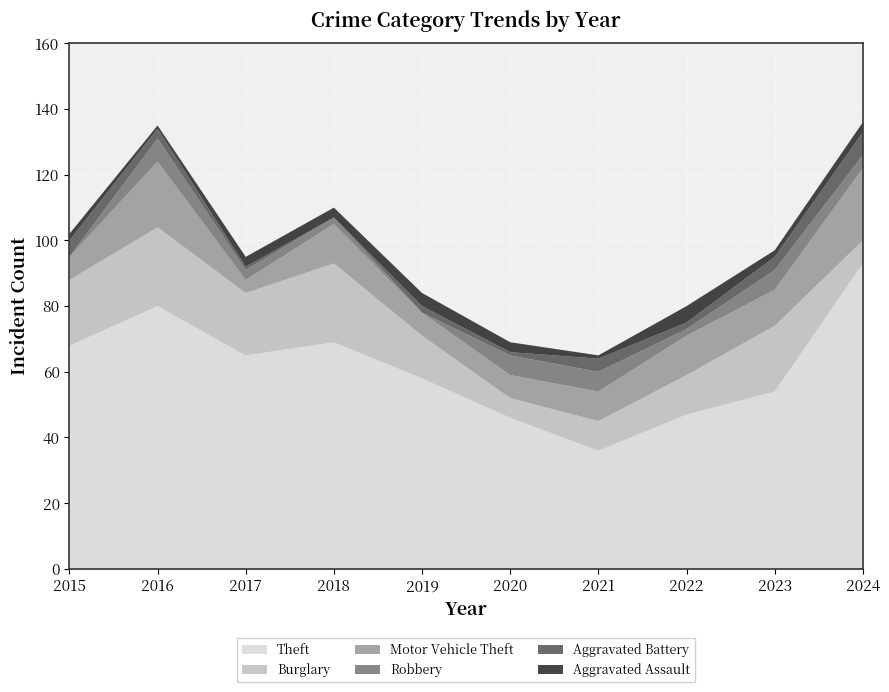

Reading left to right, transcribe all the data shown in this chart.

Theft: 2015=68	2016=80	2017=65	2018=69	2019=58	2020=46	2021=36	2022=47	2023=54	2024=93
Burglary: 2015=20	2016=24	2017=19	2018=24	2019=13	2020=6	2021=9	2022=12	2023=20	2024=7
Motor Vehicle Theft: 2015=7	2016=20	2017=4	2018=12	2019=7	2020=7	2021=9	2022=12	2023=11	2024=22
Robbery: 2015=0	2016=7	2017=3	2018=2	2019=0	2020=6	2021=6	2022=2	2023=6	2024=4
Aggravated Battery: 2015=5	2016=3	2017=1	2018=0	2019=2	2020=1	2021=4	2022=2	2023=4	2024=7
Aggravated Assault: 2015=2	2016=1	2017=3	2018=3	2019=4	2020=3	2021=1	2022=5	2023=2	2024=3